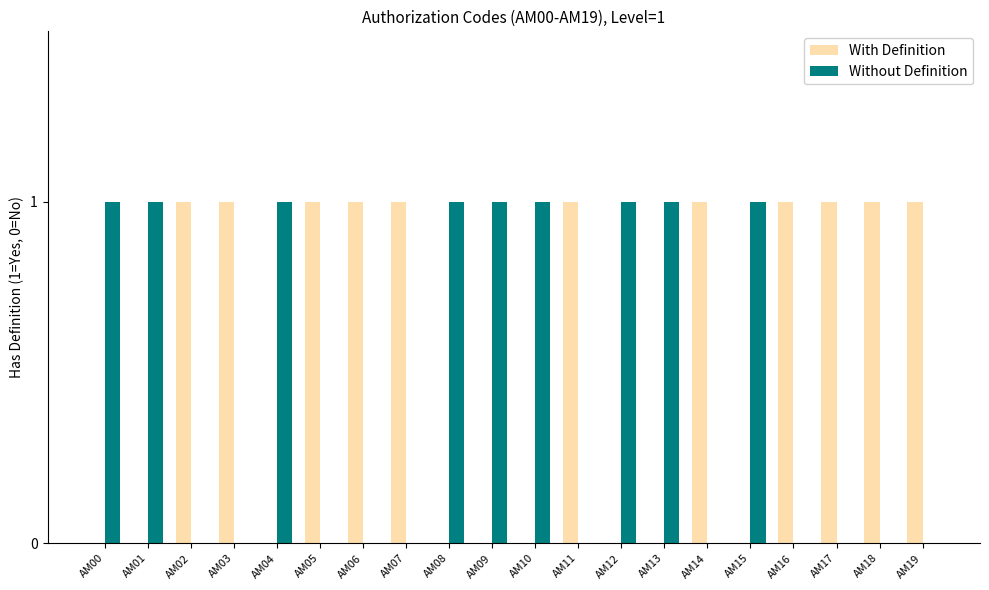

What is the total value across all series at AM09?

1